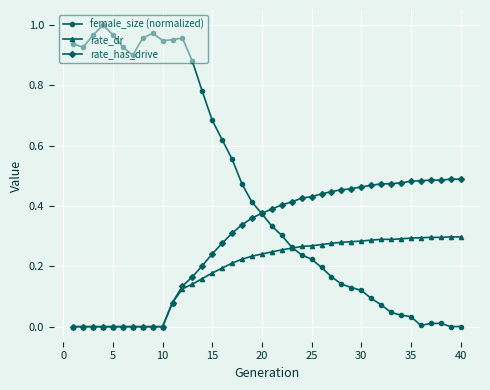

Which series has the widest spread of values?

female_size (normalized)